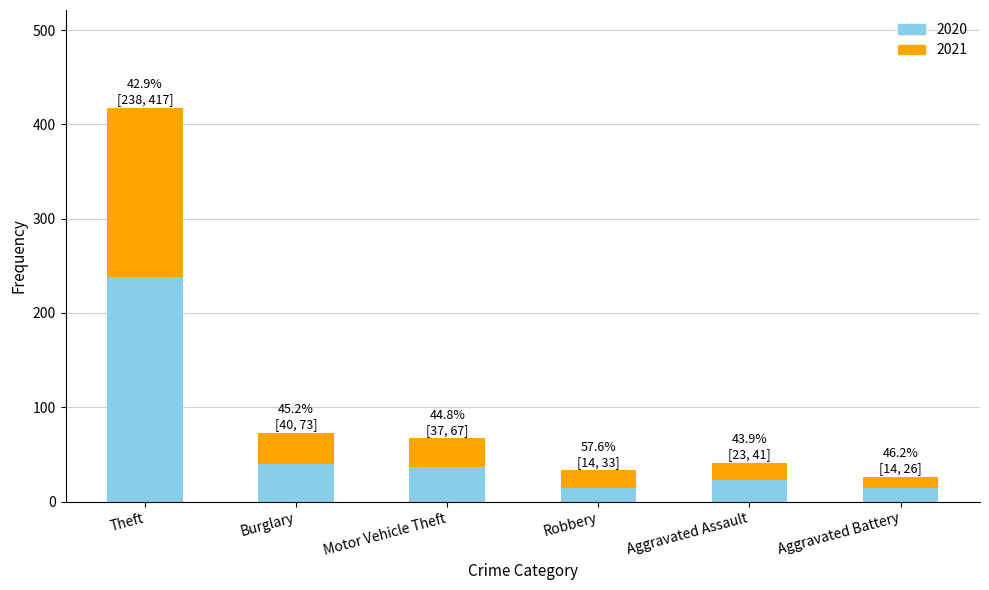

Count the number of data series in this chart.

2